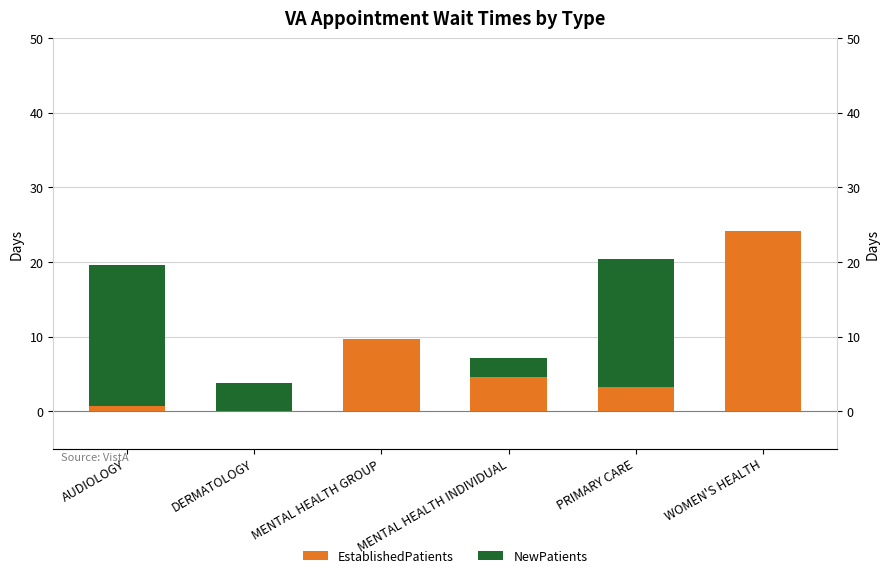

What is the greatest value displayed?

24.1